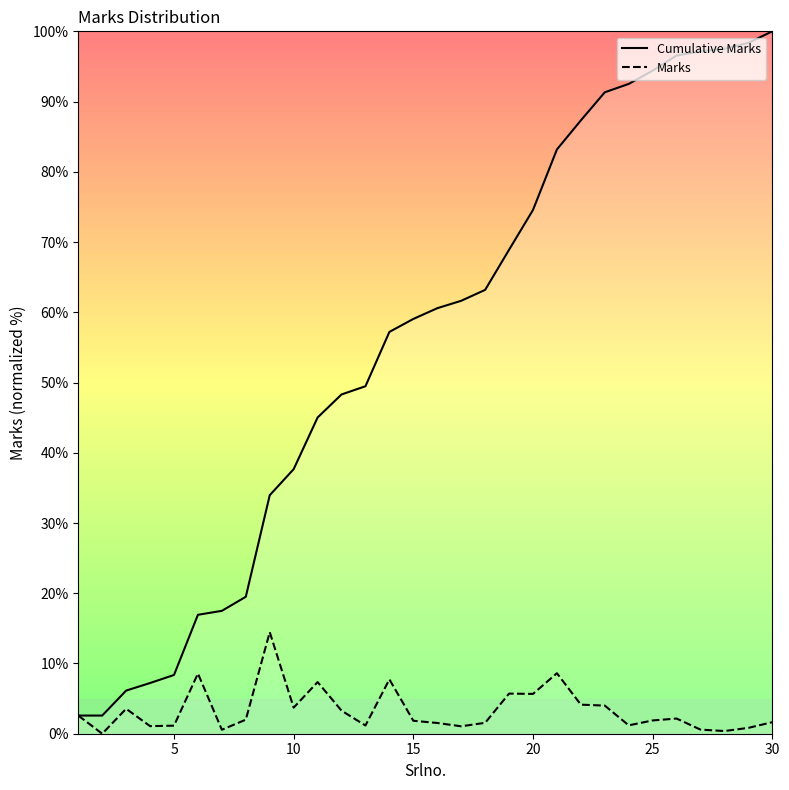

What is the highest value of the Marks series?

14.5